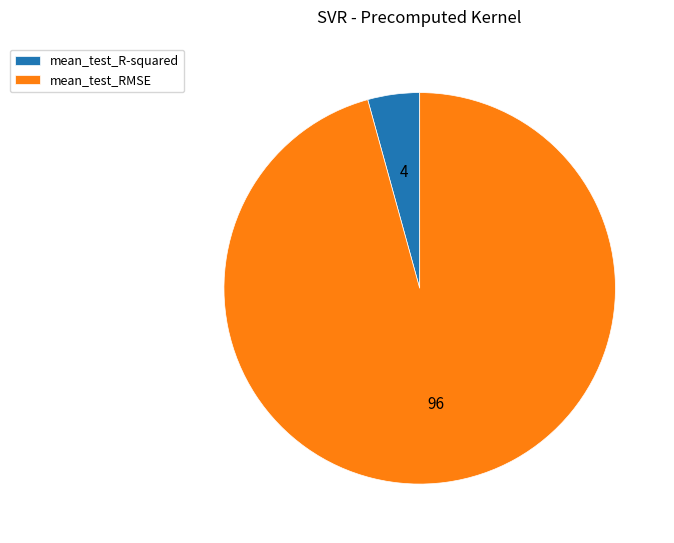

Is there a majority slice in this chart?

Yes